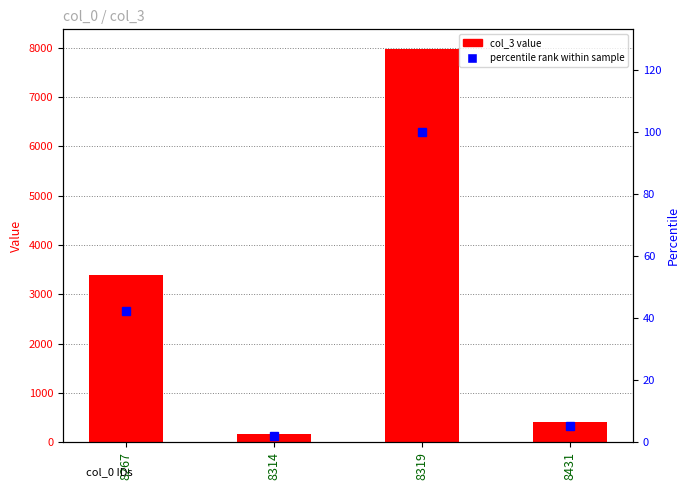

At which category is the sum across all series the highest?

8319